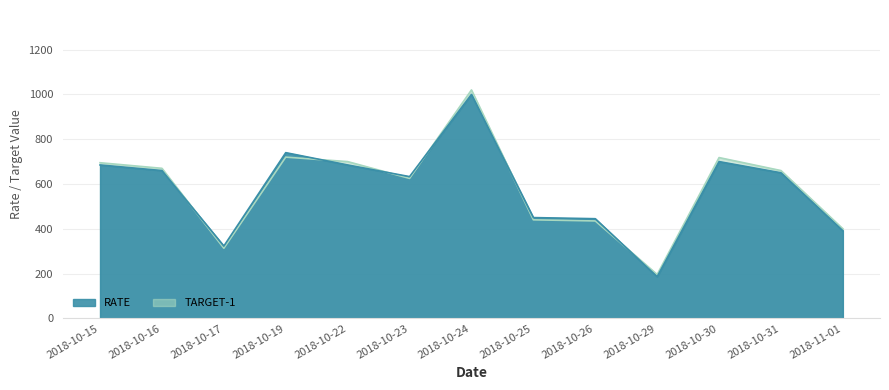

Between 2018-10-22 and 2018-10-29, which series saw the biggest shift?

TARGET-1